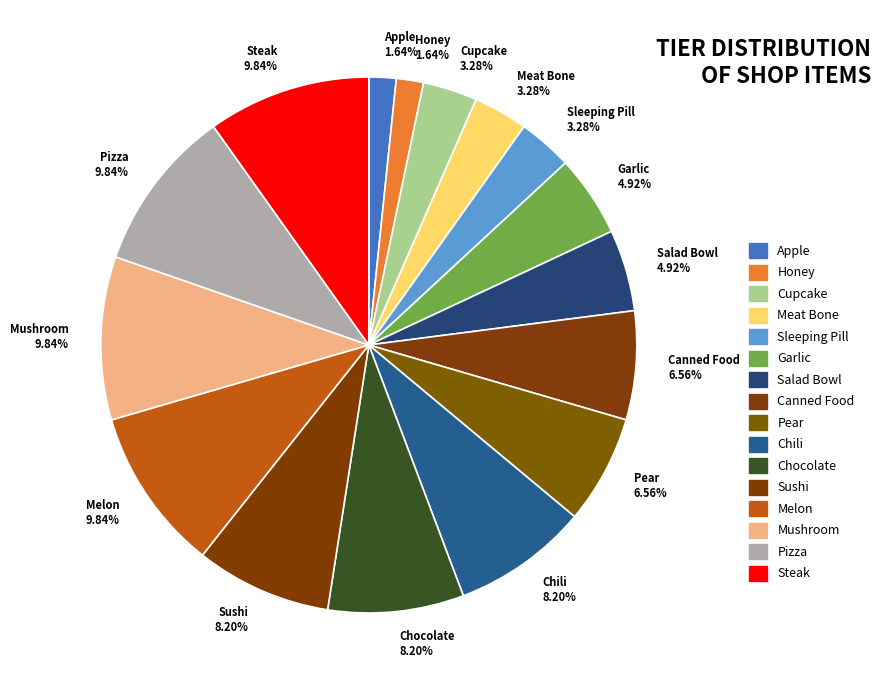

To the nearest percent, what is the difference between the Chili and Canned Food slice percentages?

2%